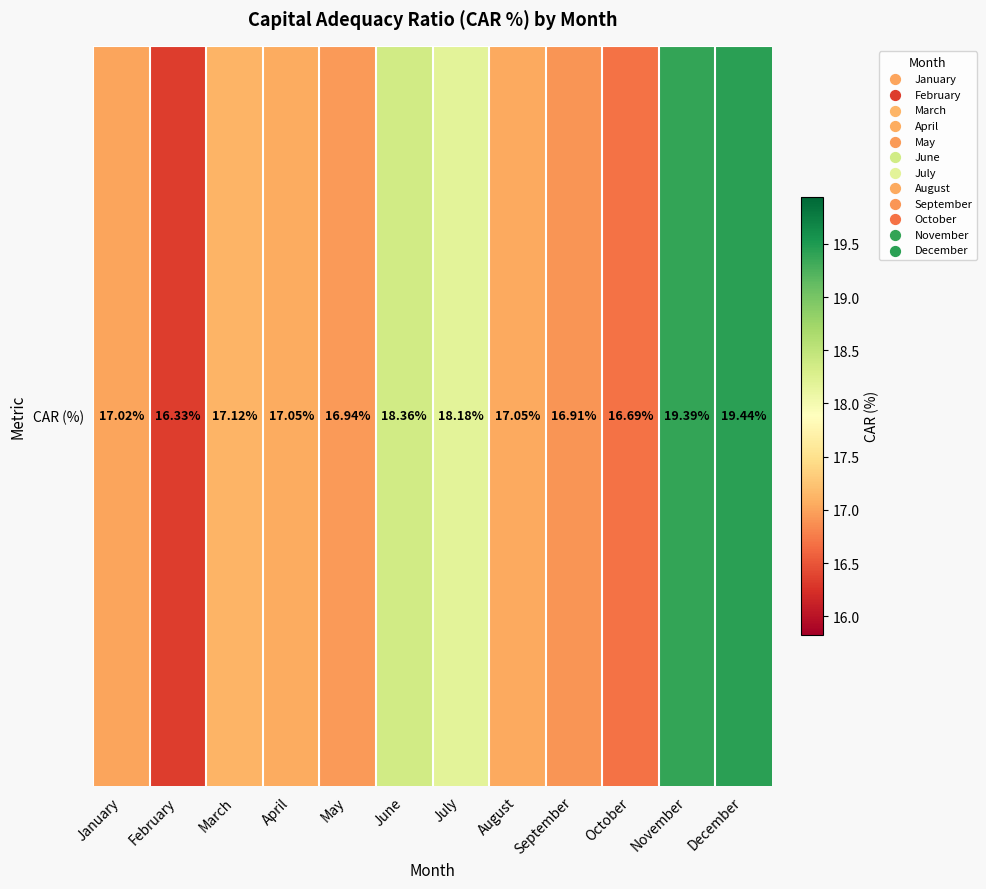

Reading right to left, extract all data points from this chart.

December=19.4	November=19.4	October=16.7	September=16.9	August=17.0	July=18.2	June=18.4	May=16.9	April=17.1	March=17.1	February=16.3	January=17.0